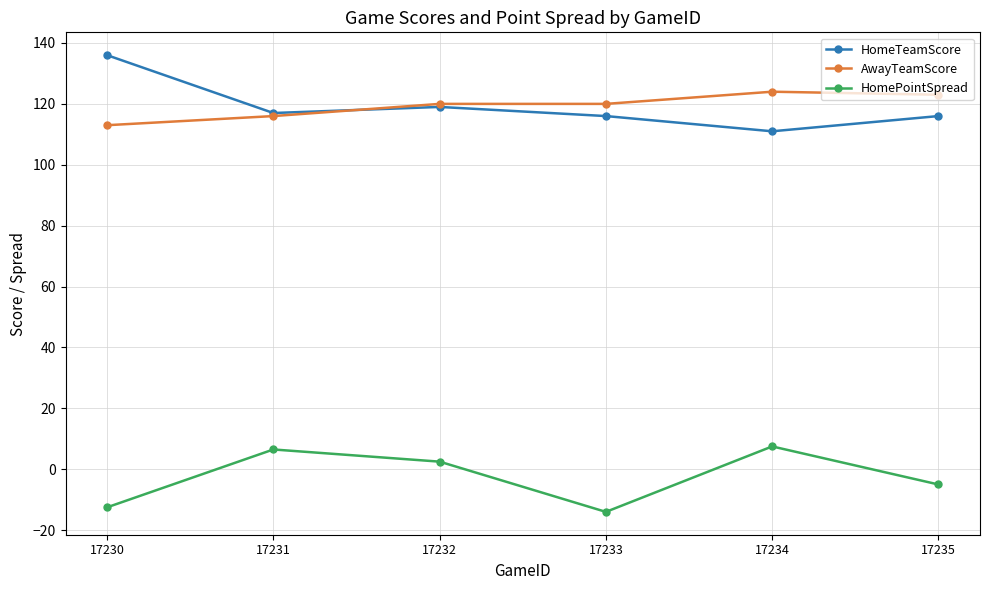

True or false: HomePointSpread and HomeTeamScore cross at least once.

False